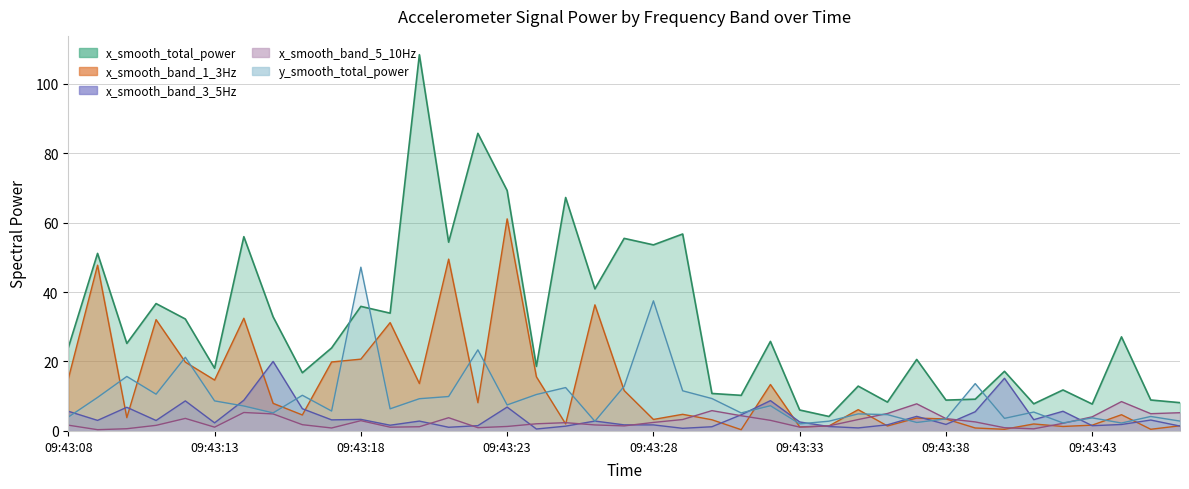

What is the value of the y_smooth_total_power point at the 6th from the left?

8.7